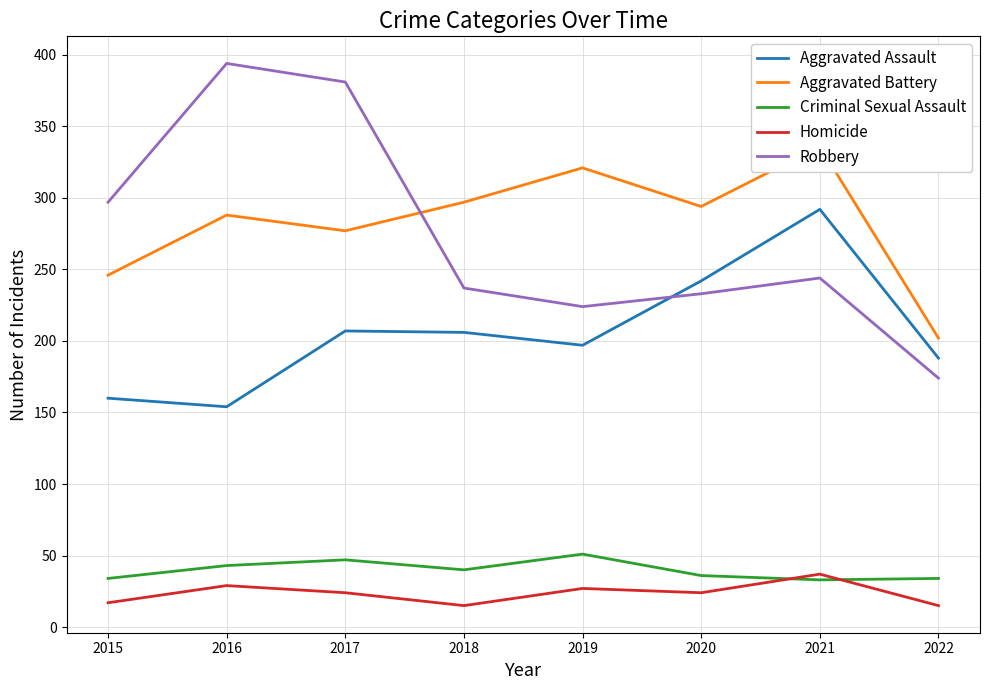

Does the chart display data point markers on the line(s)?

No